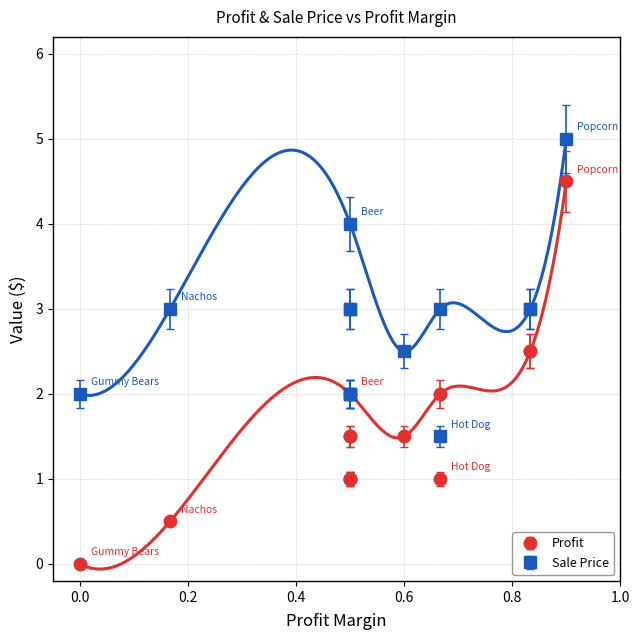

What is the total value across all series at Hot Dog?

2.5